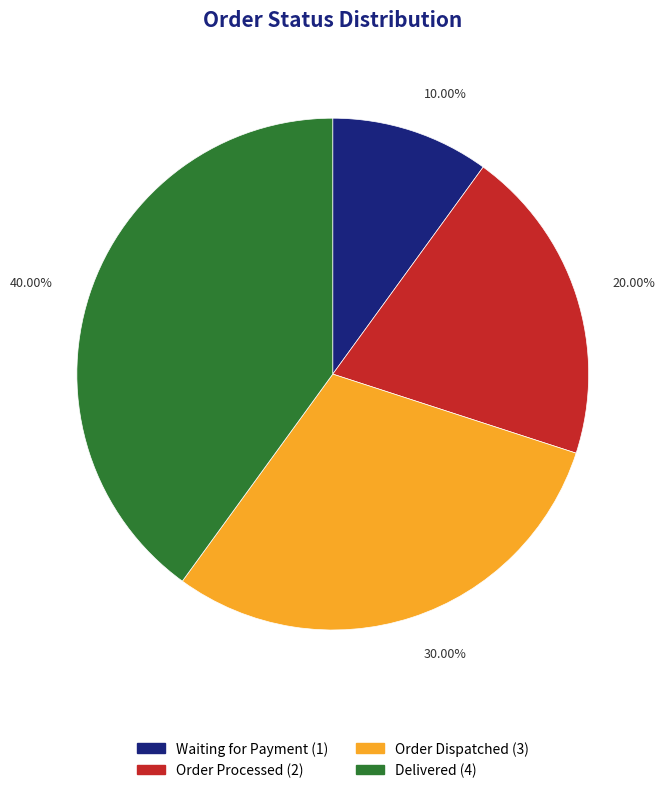

What percentage is the Order Processed slice, to the nearest percent?

20%